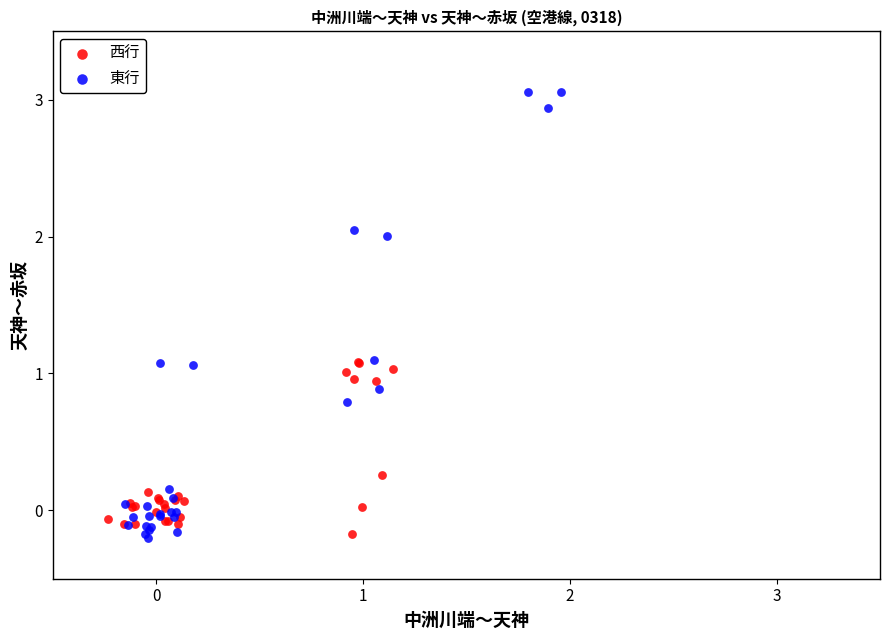

Which series reaches the maximum Y coordinate?

東行